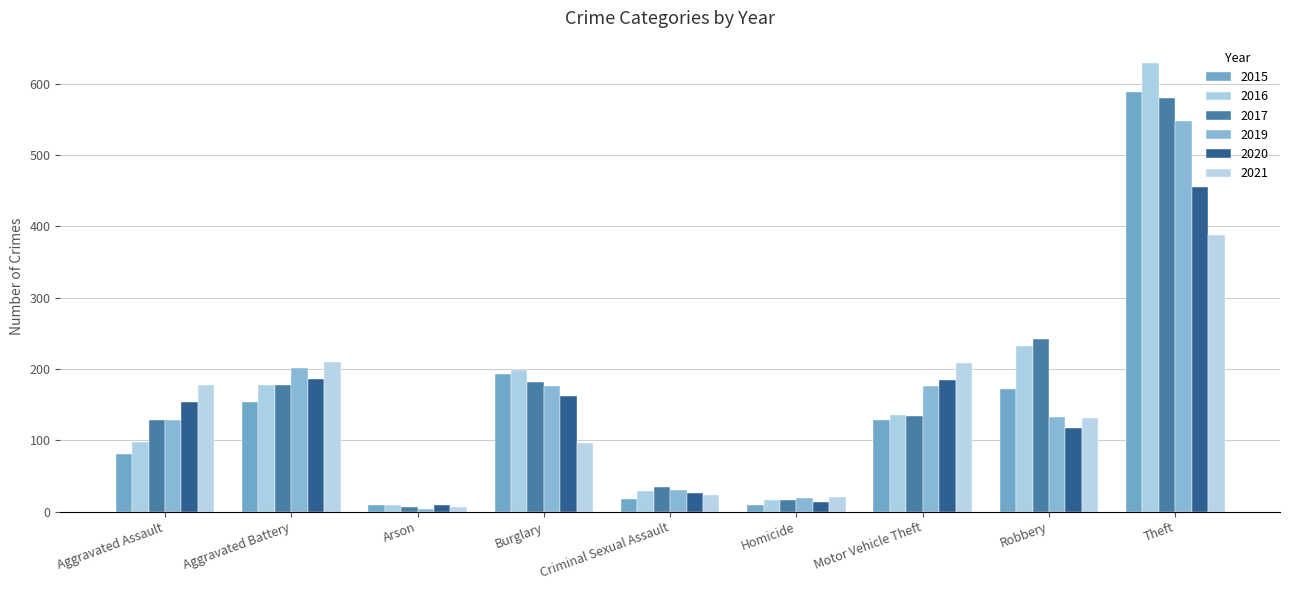

What is the difference between the 2015 values at Burglary and Aggravated Assault?

112